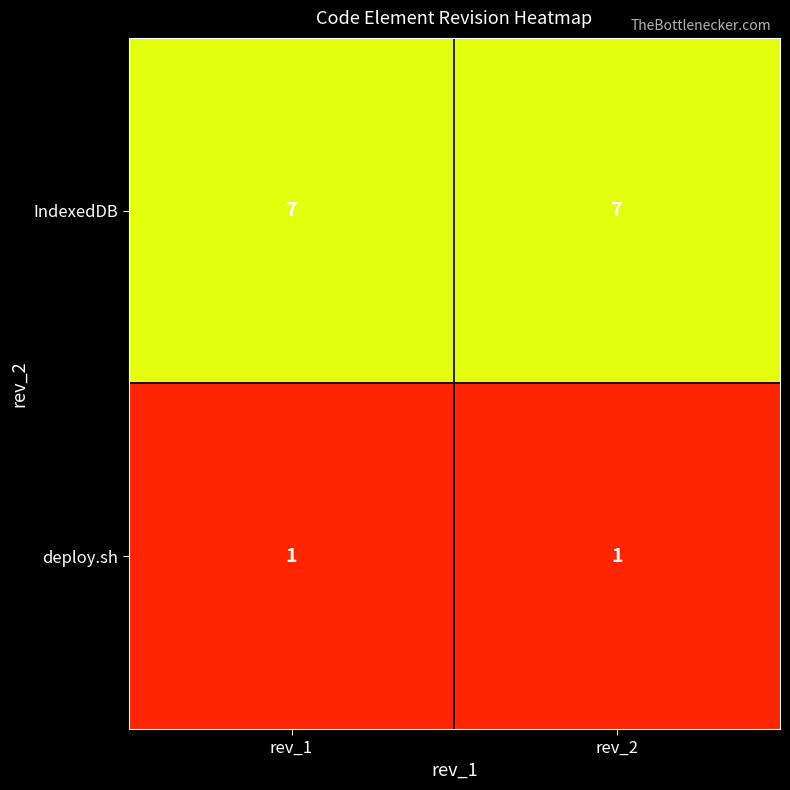

What is the total value across all series at rev_1?

8